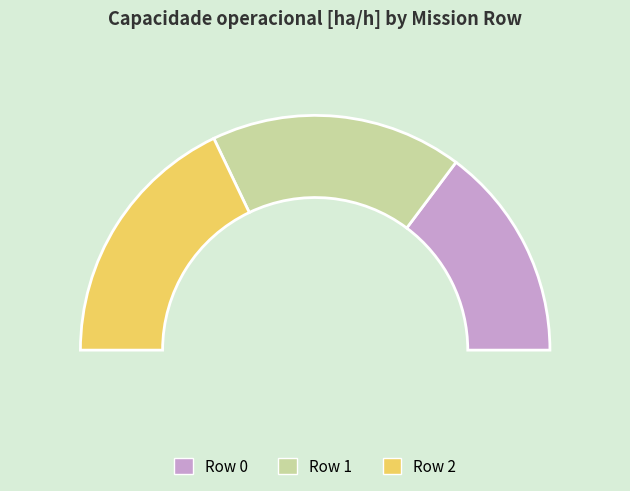

Is the sum of Row 0 and Row 1 greater than half?

Yes